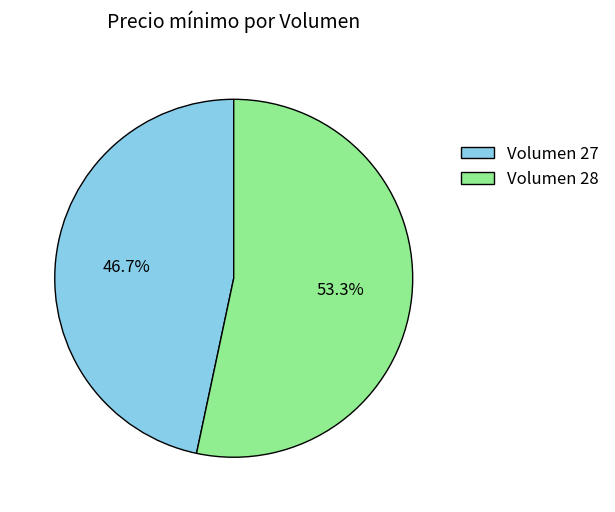

What is the smallest slice in the pie chart?

Volumen 27